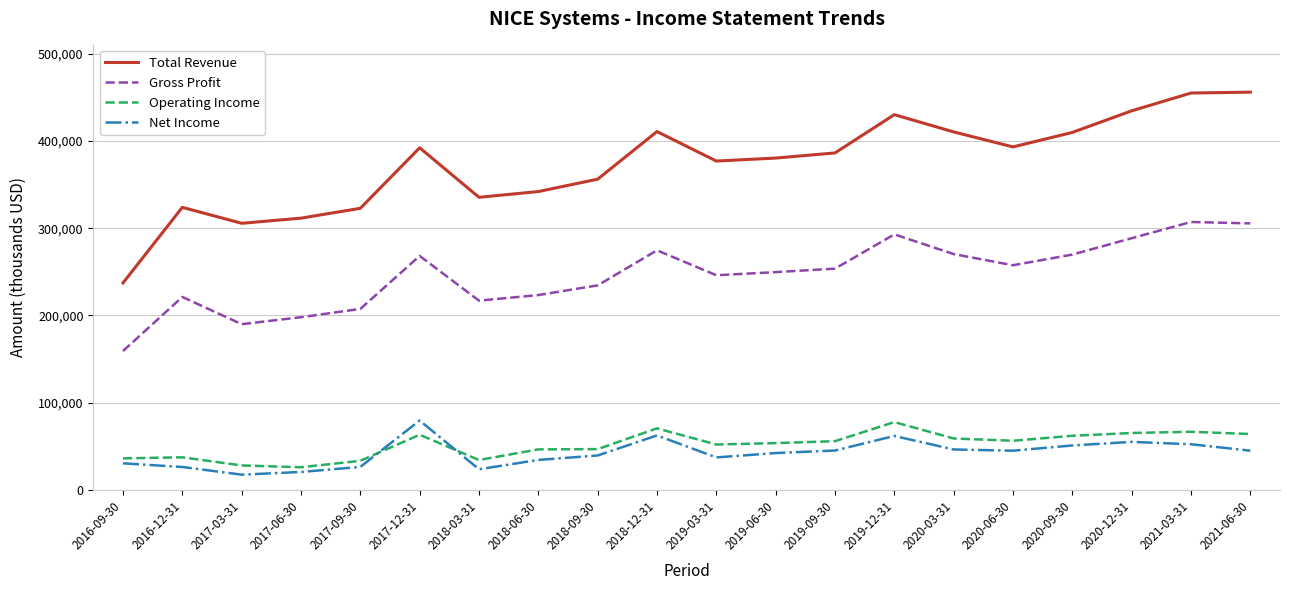

True or false: Net Income and Gross Profit intersect in this chart.

False